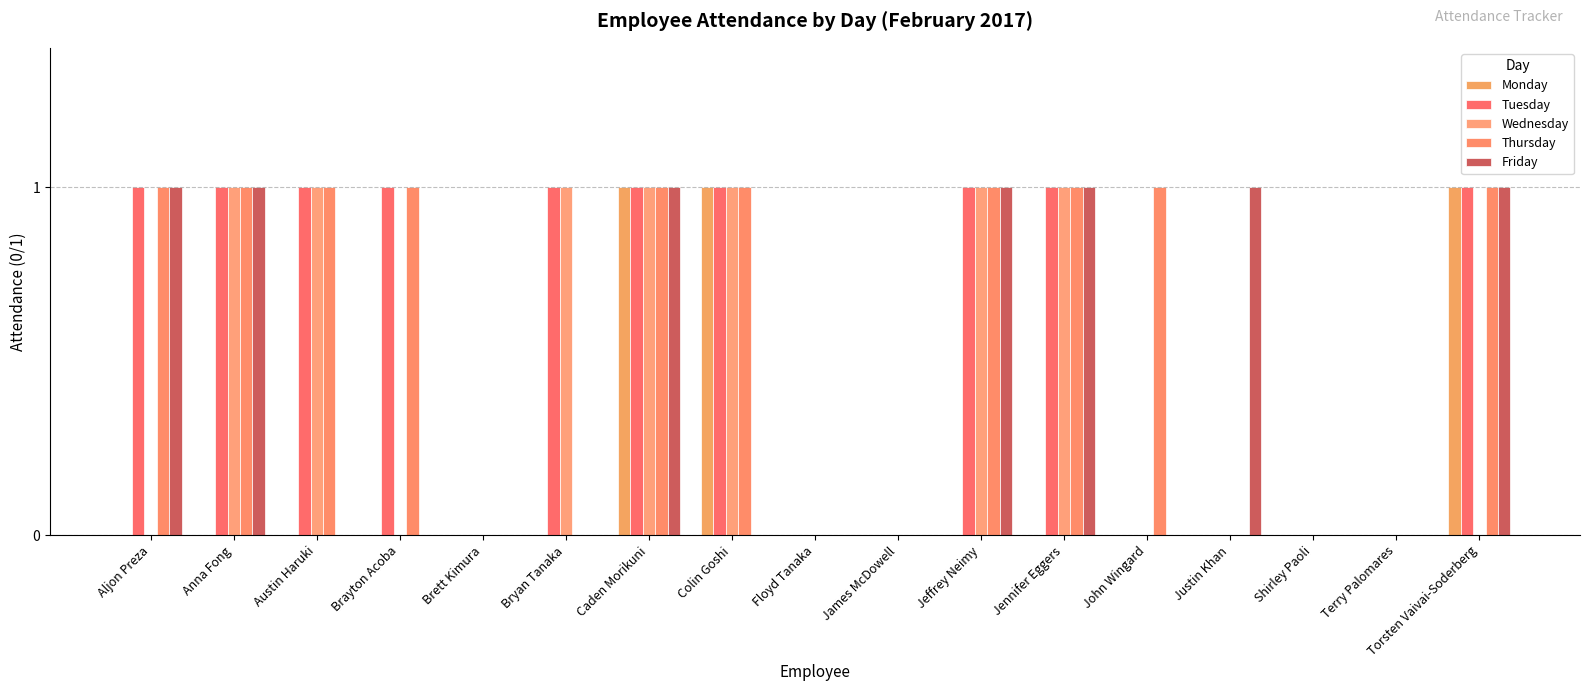

Which series has the largest range (max minus min)?

Monday